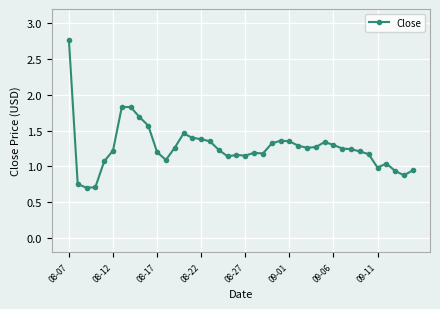

What is the value of the 4th point from the left?

0.7